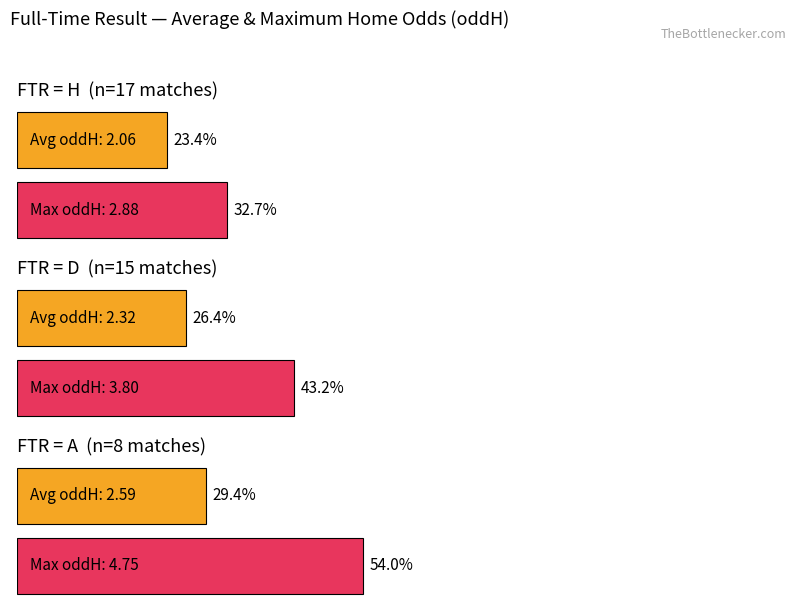

Are the bars grouped side by side (vs. stacked)?

Yes